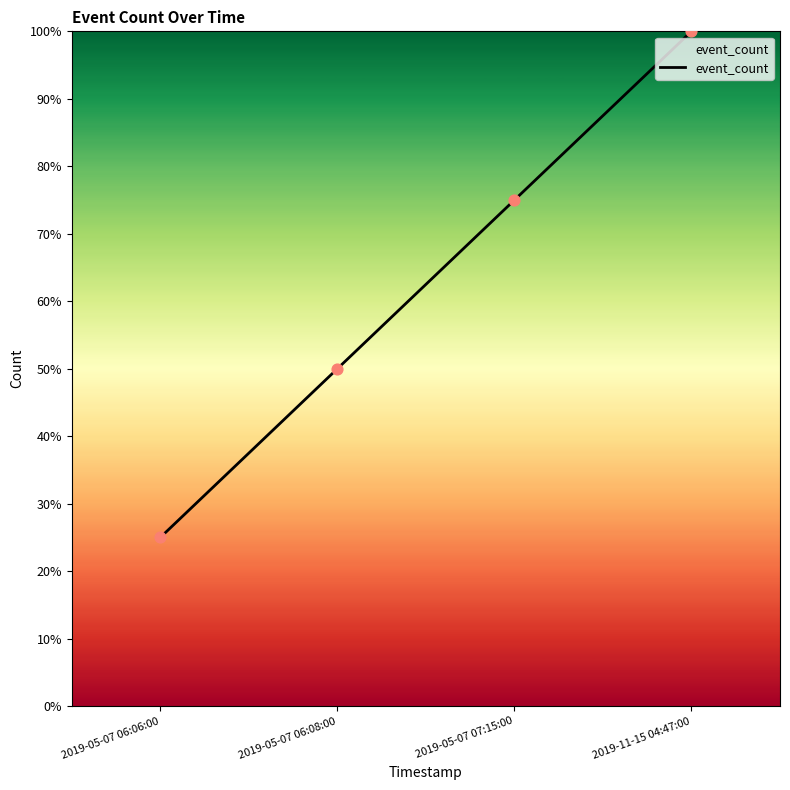

What is the change in value from 2019-05-07 07:15:00 to 2019-11-15 04:47:00?

+25